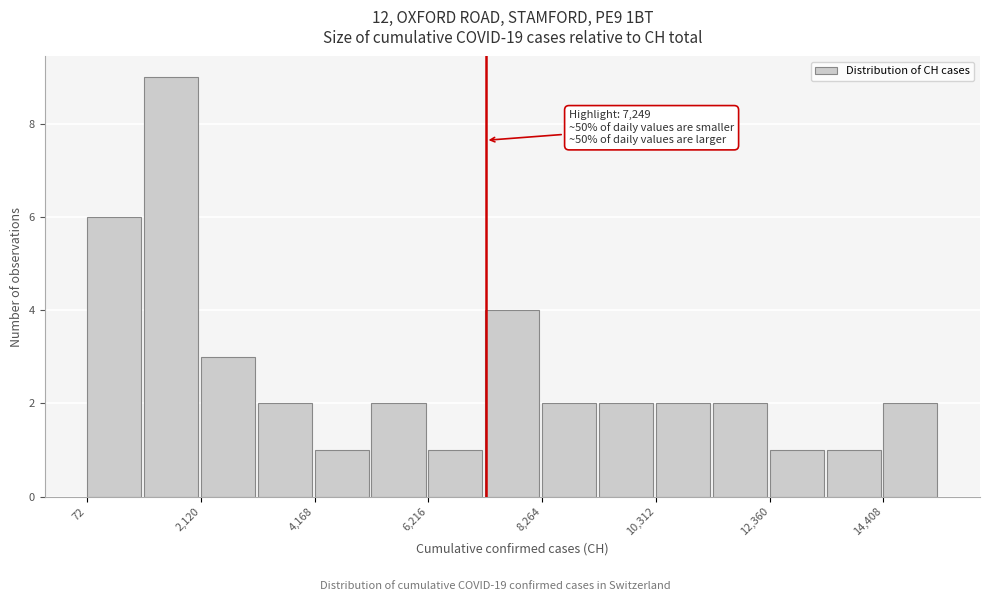

Read against the x-axis, roughly where is the centre of the tallest bar?

1500